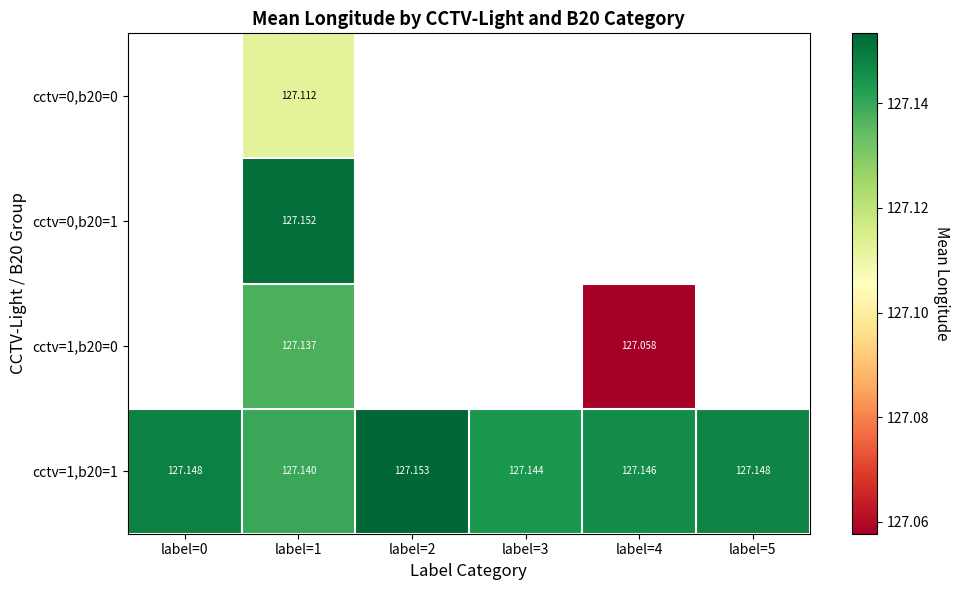

What is the sum of all cctv=1,b20=1 values?

762.9